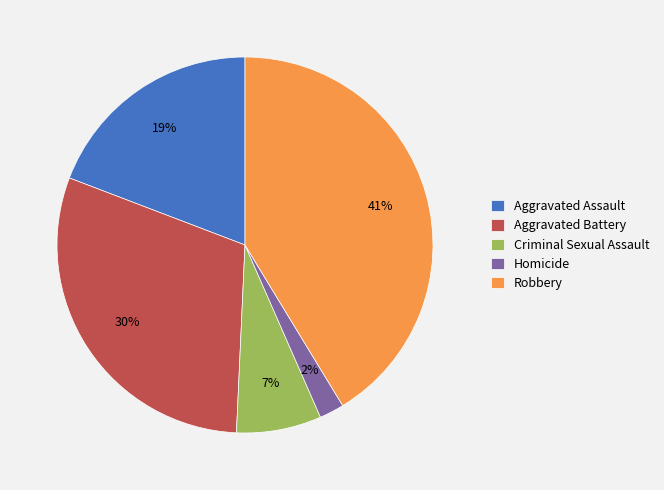

How many slices are in this pie chart?

5